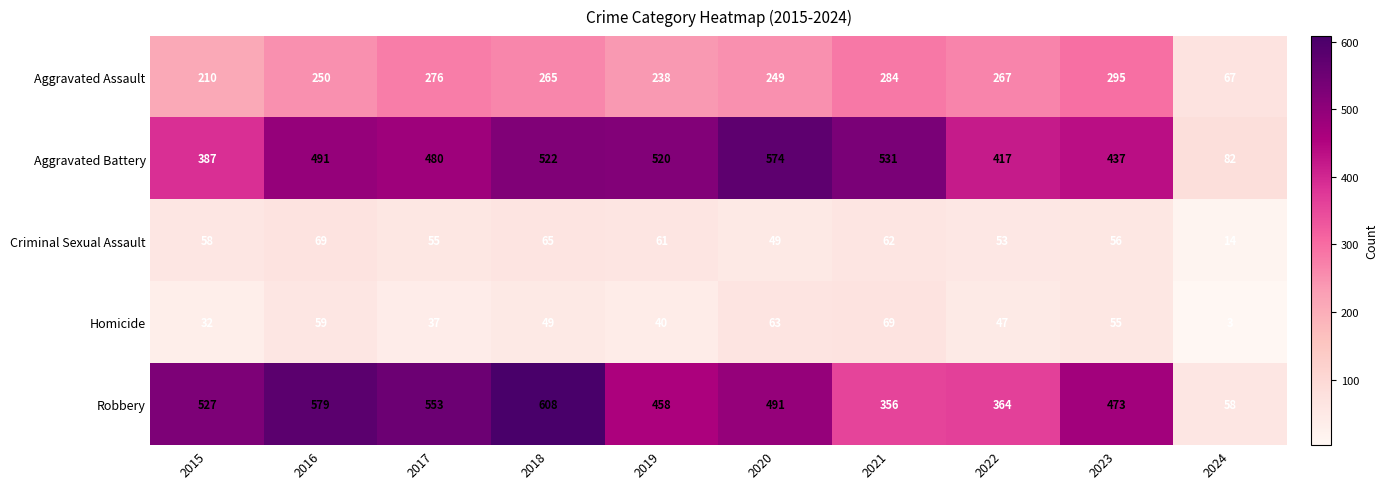

Which series has the largest total across all categories?

Robbery